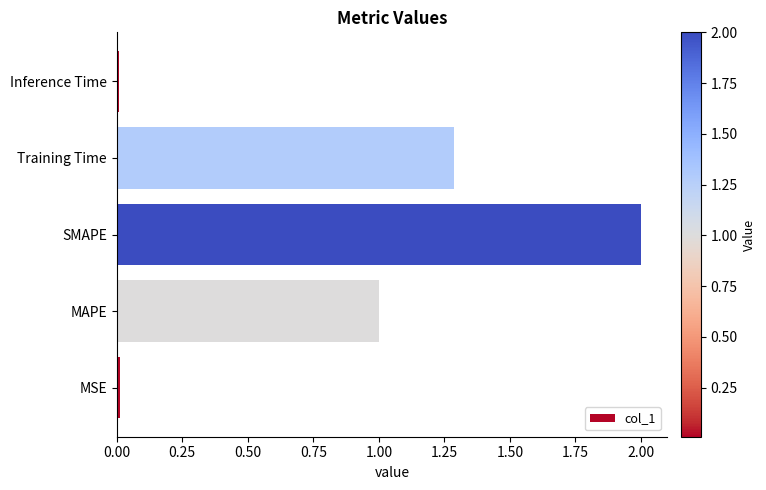

Which category has the highest value across all series?

SMAPE